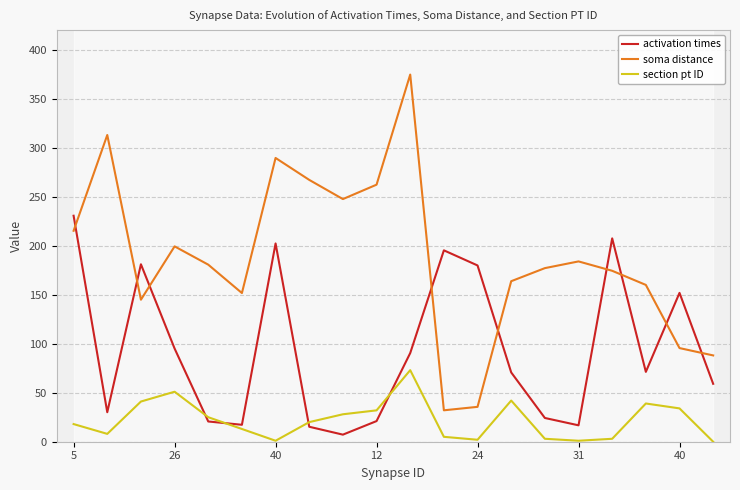

What is the difference between the activation times values at 11 and 8?

188.0